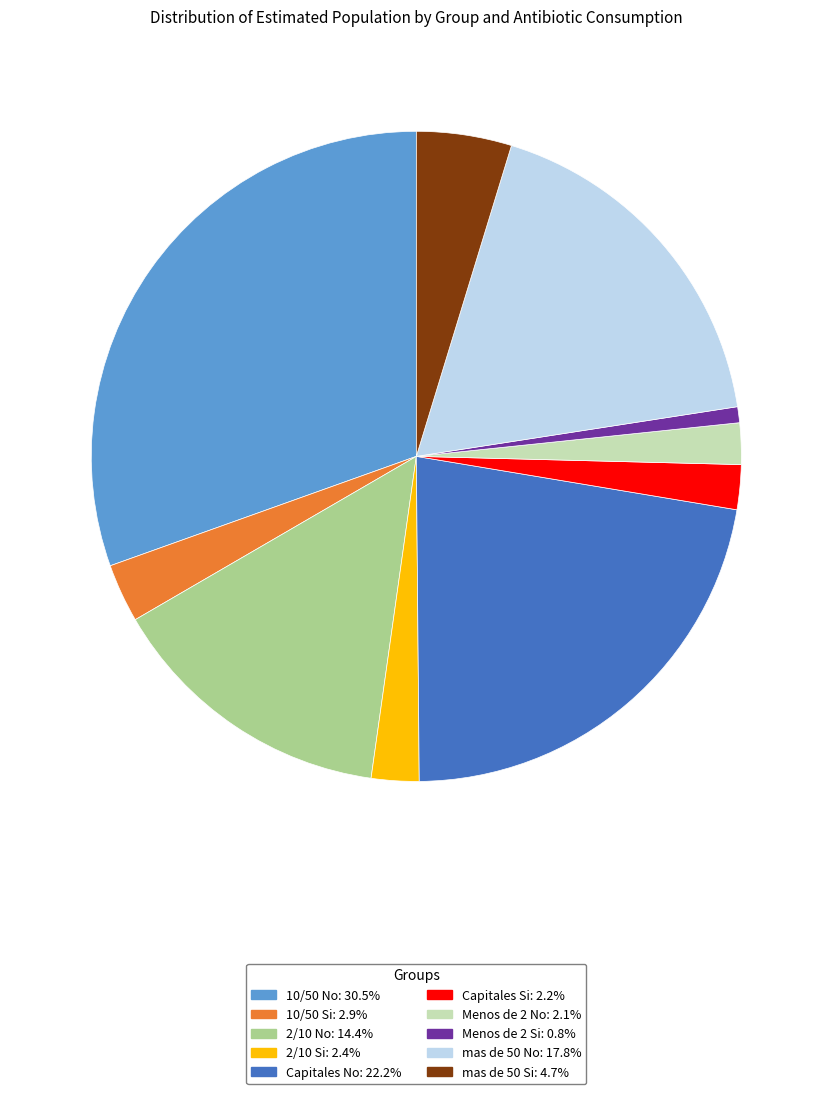

How many segments does this pie chart have?

10